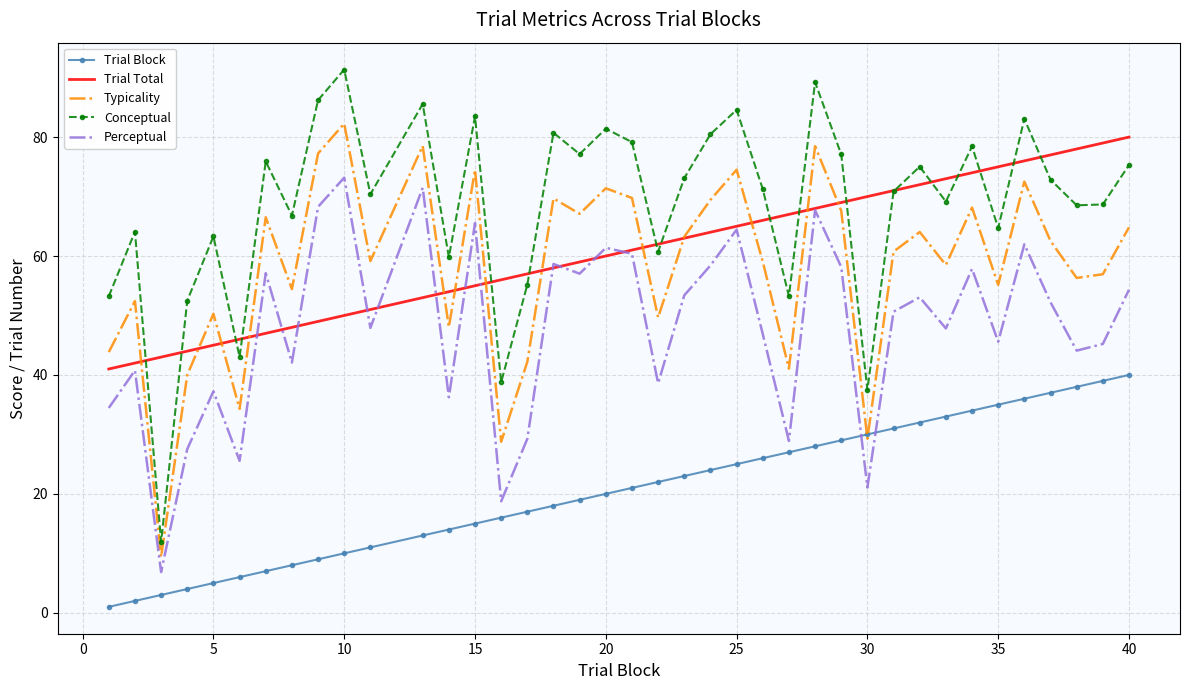

Which series has the largest total across all categories?

Conceptual